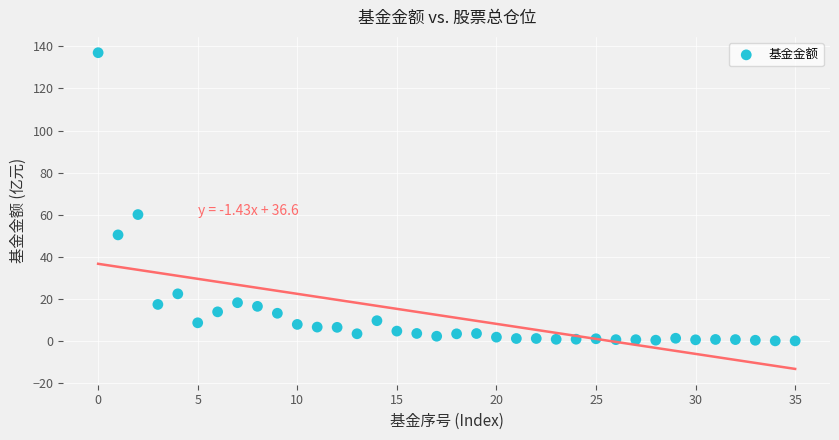

What Y value in the scatter plot is closest to 68?

60.1